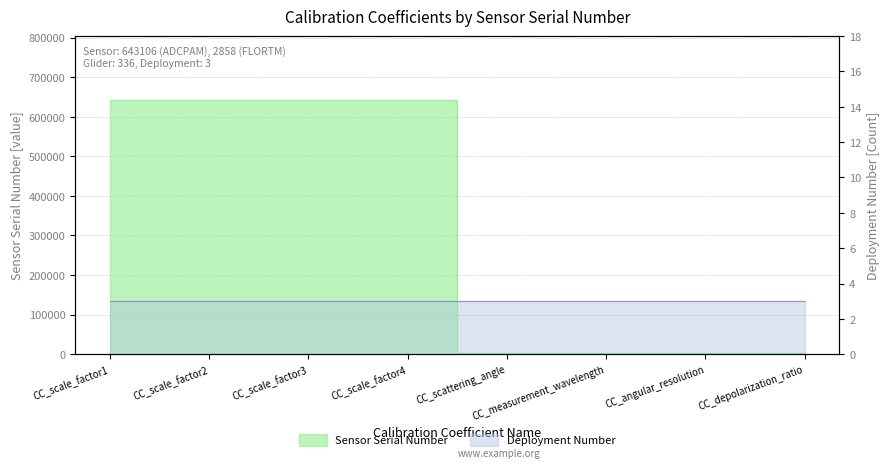

Rank the categories by value from lowest to highest.

CC_scattering_angle, CC_measurement_wavelength, CC_angular_resolution, CC_depolarization_ratio, CC_scale_factor1, CC_scale_factor2, CC_scale_factor3, CC_scale_factor4